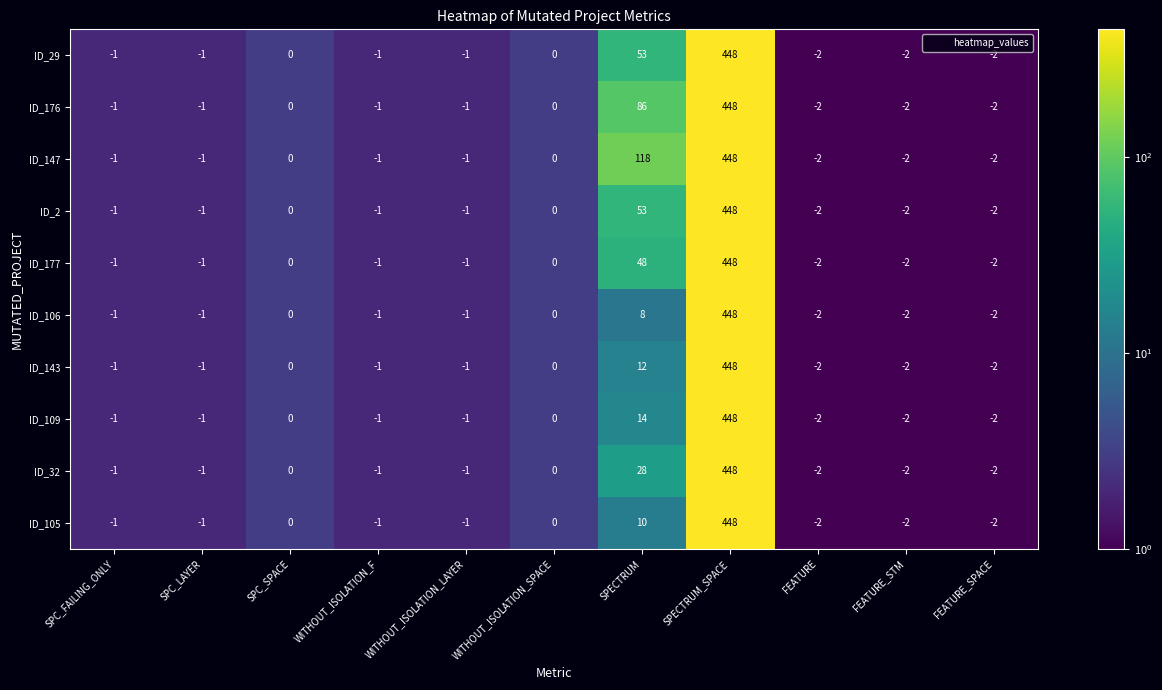

The value of ID_105 at WITHOUT_ISOLATION_SPACE is 281. True or false?

False